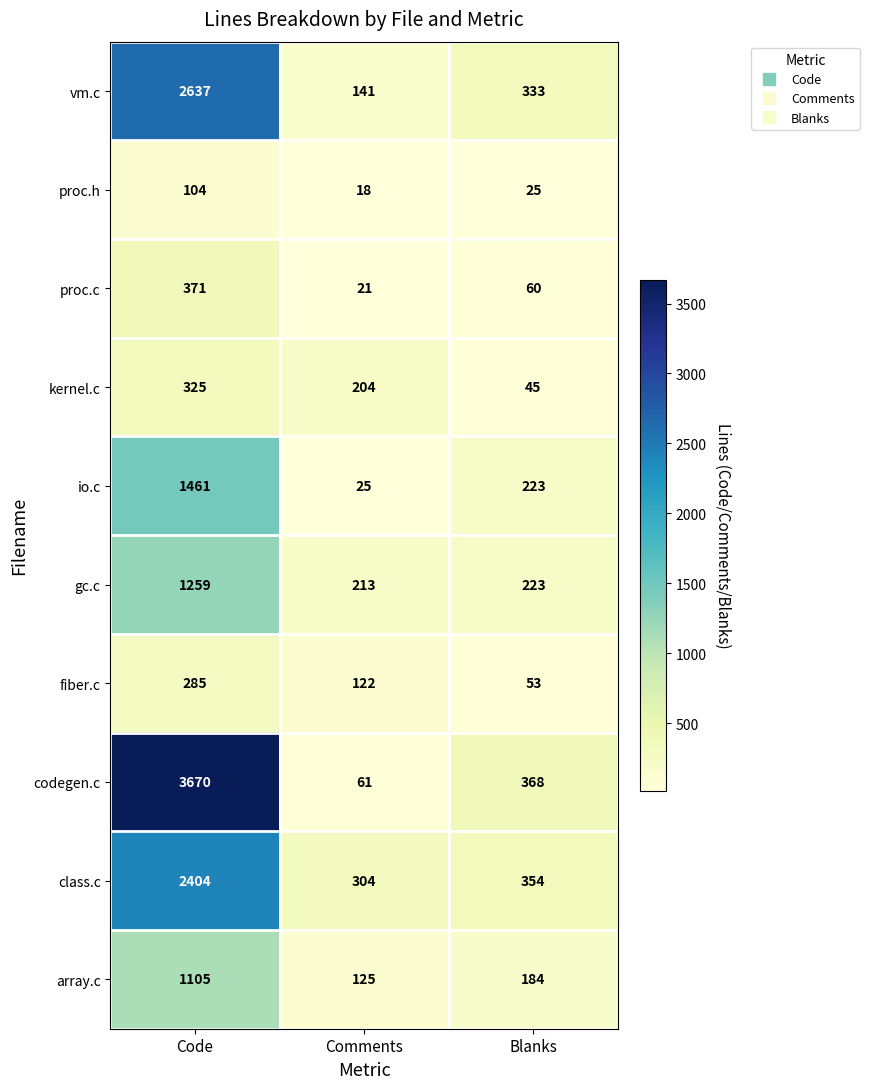

Where is array.c nearest to the value 615?

Blanks